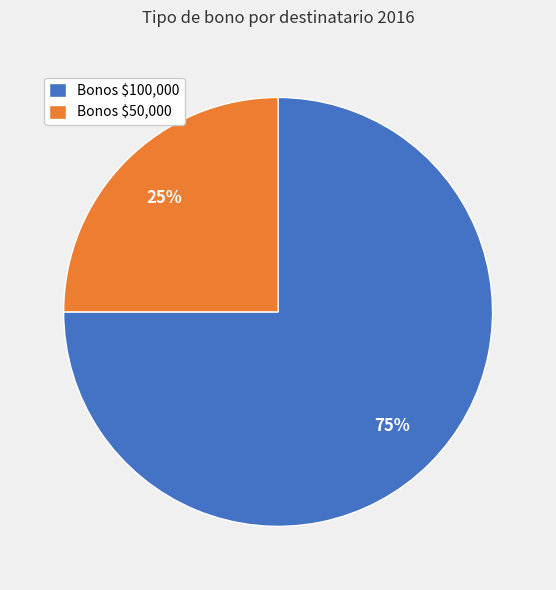

Which slice is the smallest?

Bonos $50,000